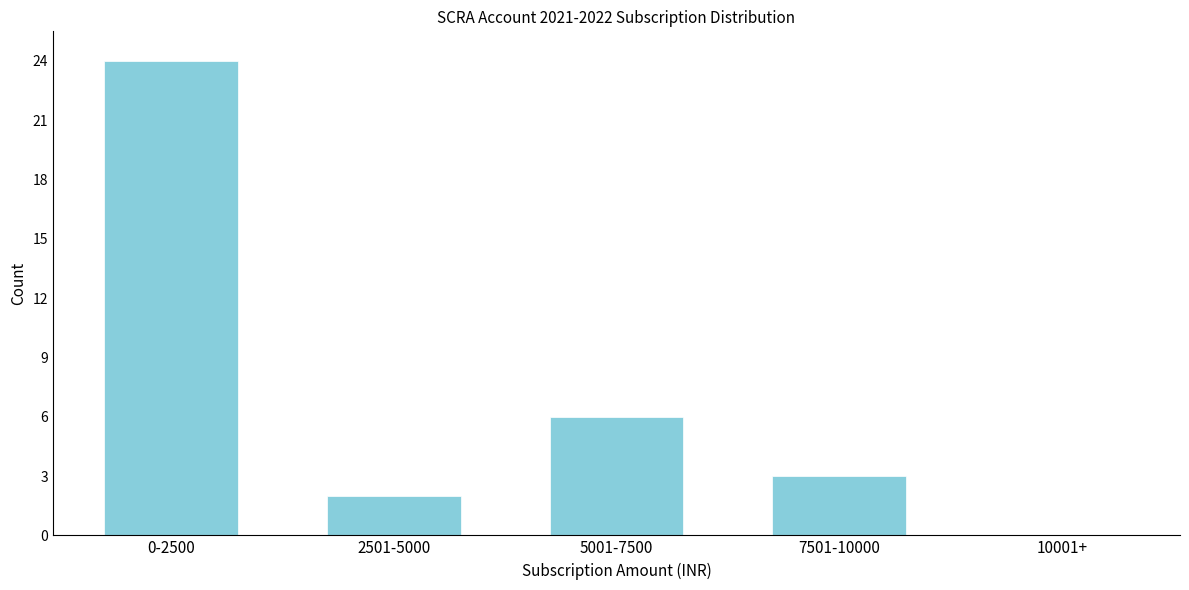

Reading right to left, extract all data points from this chart.

10001+=0	7501-10000=3	5001-7500=6	2501-5000=2	0-2500=24